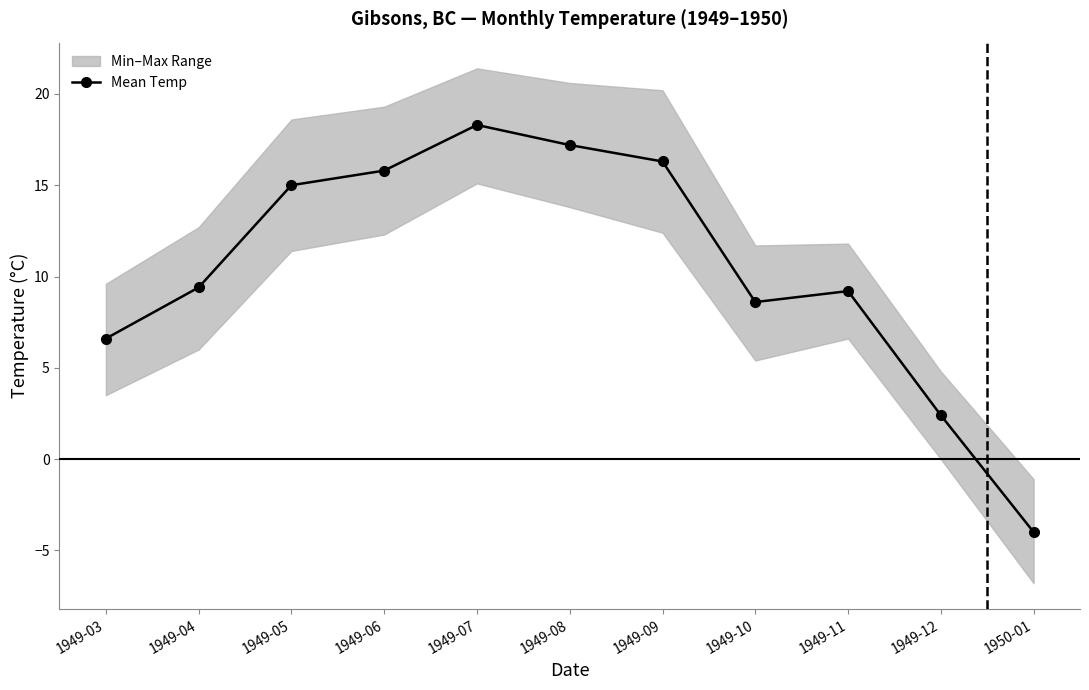

Is this an area chart (filled region under the line)?

No